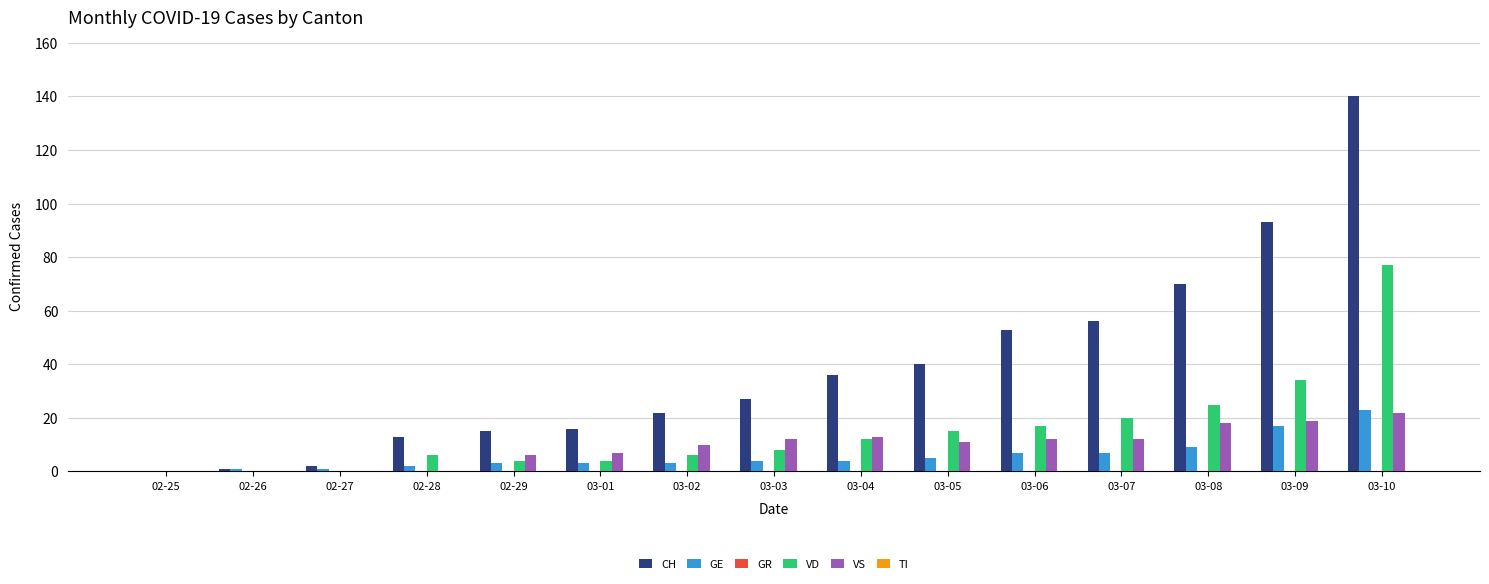

The value of GE at 03-05 is 5. True or false?

True